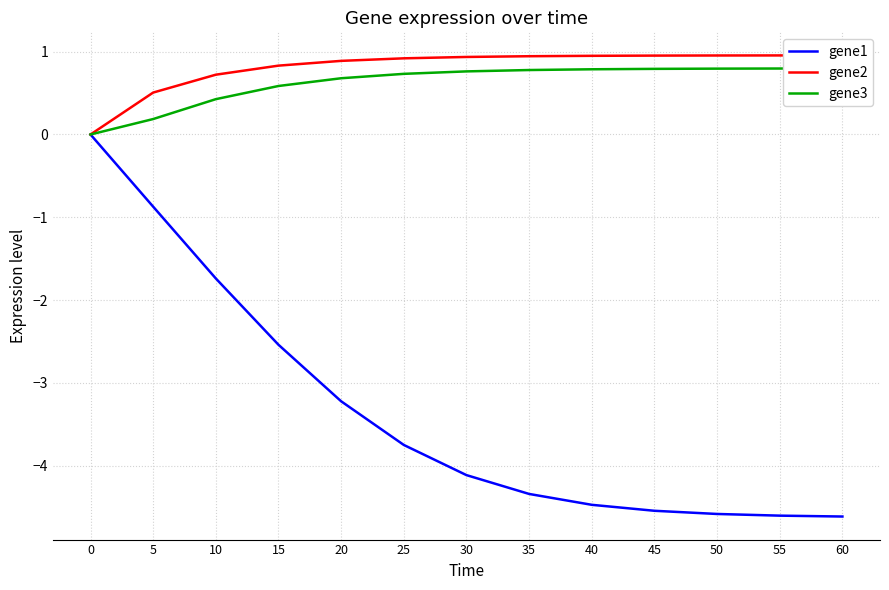

Rank the series by their maximum value, from lowest to highest.

gene1, gene3, gene2